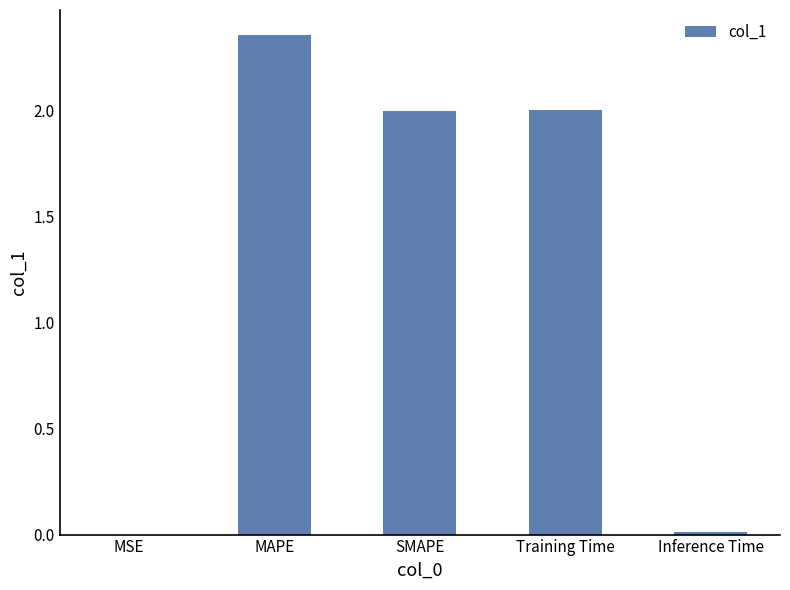

Is it true that the value at MAPE is 1.2?

False